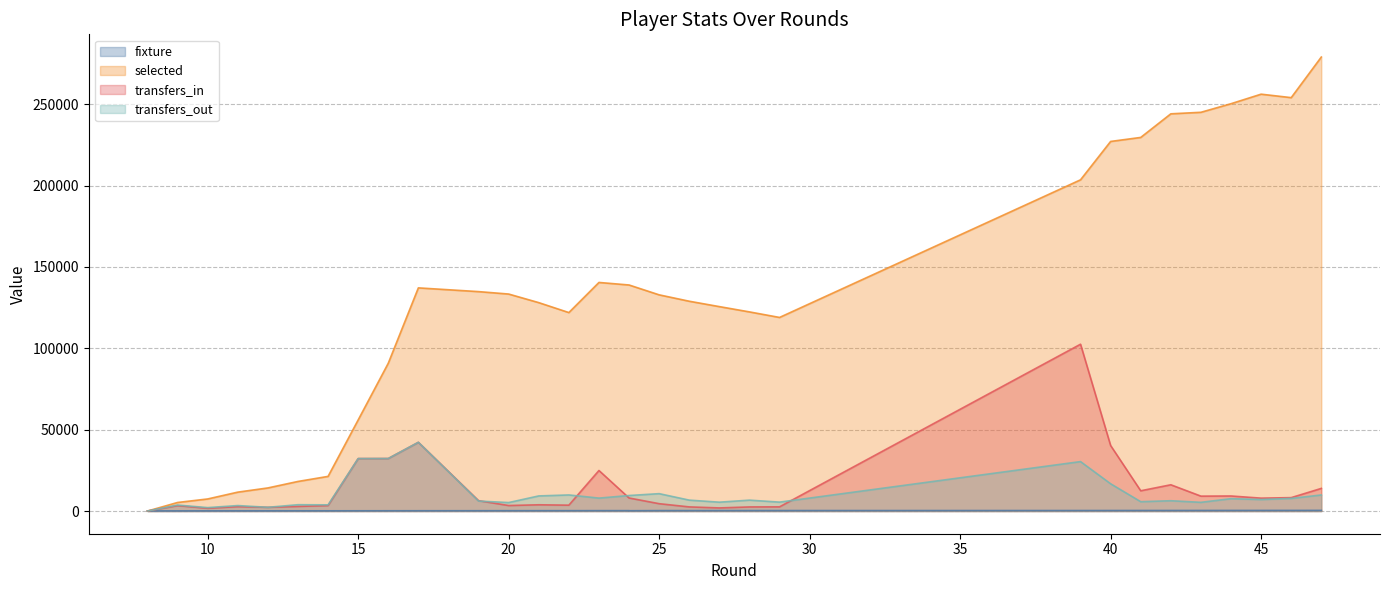

Does the chart have visible grid lines?

Yes